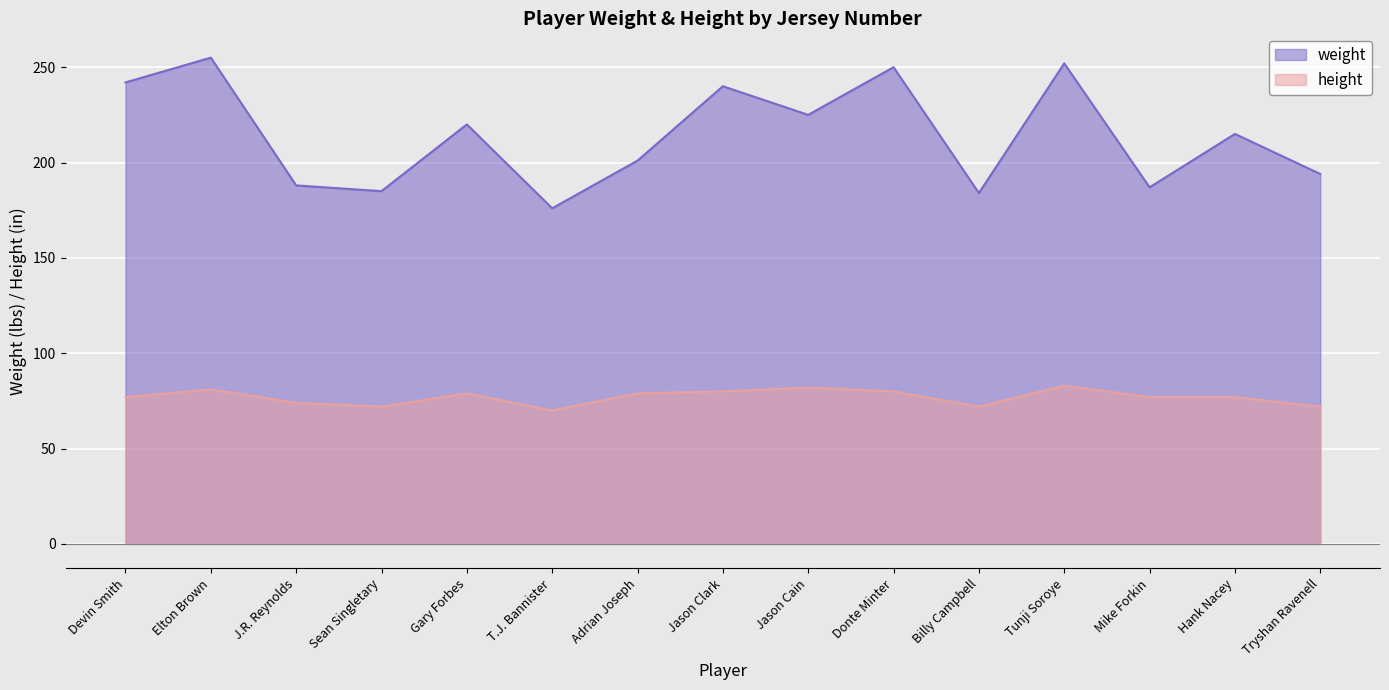

What position from the left is Donte Minter?

10